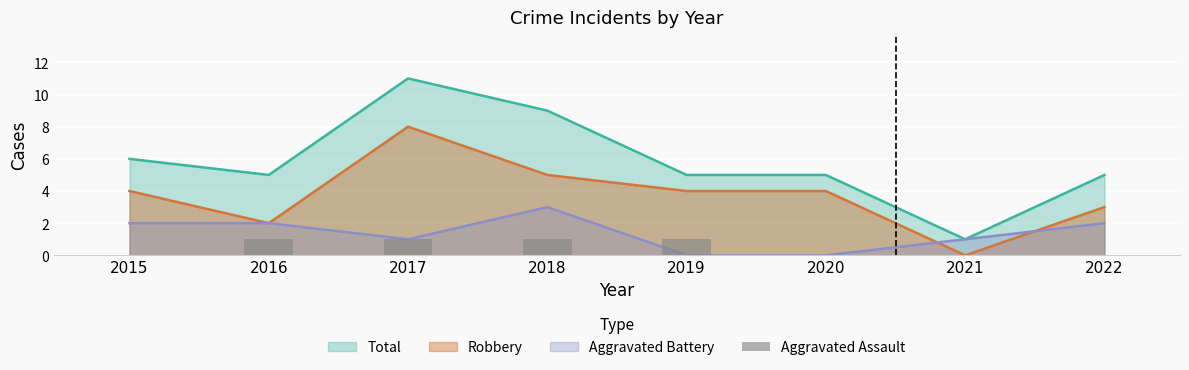

How many data points are less than 1?

4